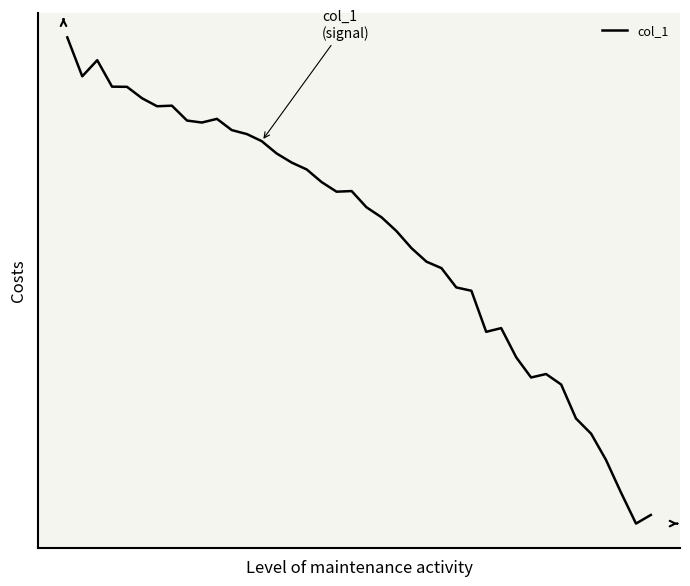

How many points are lower than both their immediate neighbors (excluding endpoints)?

7